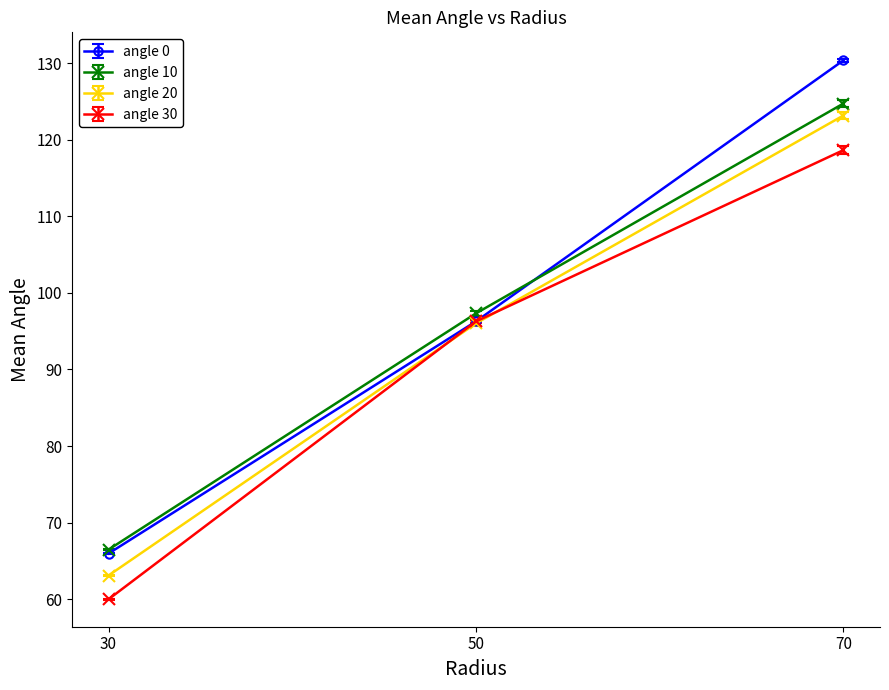

Reading right to left, what are all the values shown in this chart?

angle 0: 70=130.4	50=96.3	30=65.9
angle 10: 70=124.7	50=97.3	30=66.5
angle 20: 70=123.2	50=96.0	30=63.1
angle 30: 70=118.7	50=96.3	30=60.0